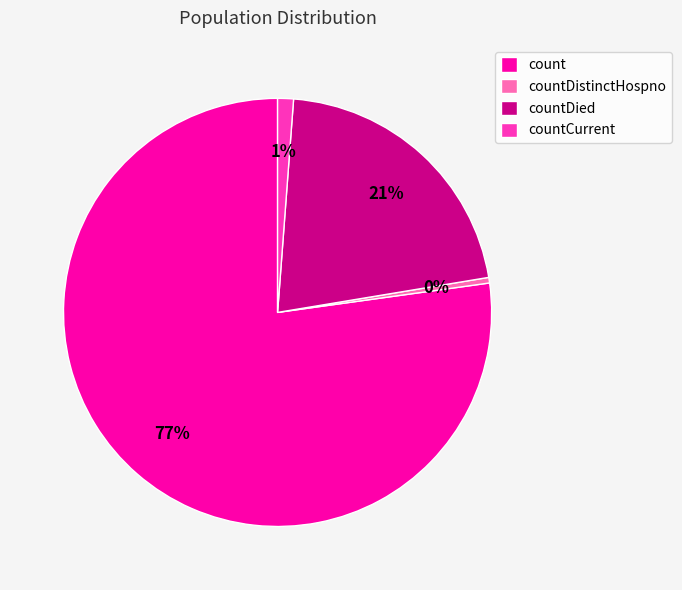

What is the majority slice?

count